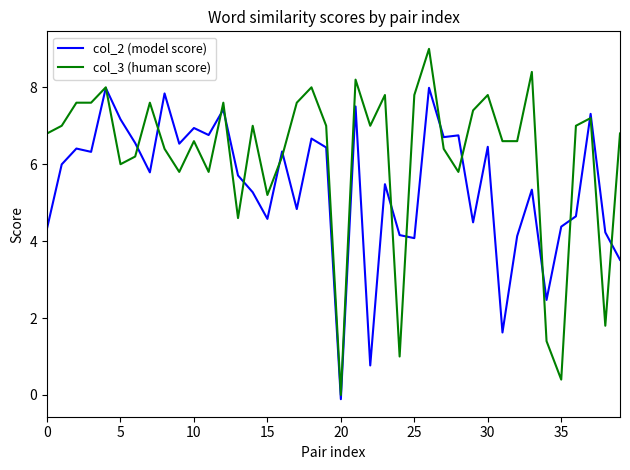

How many times do col_2 (model score) and col_3 (human score) cross each other?

16